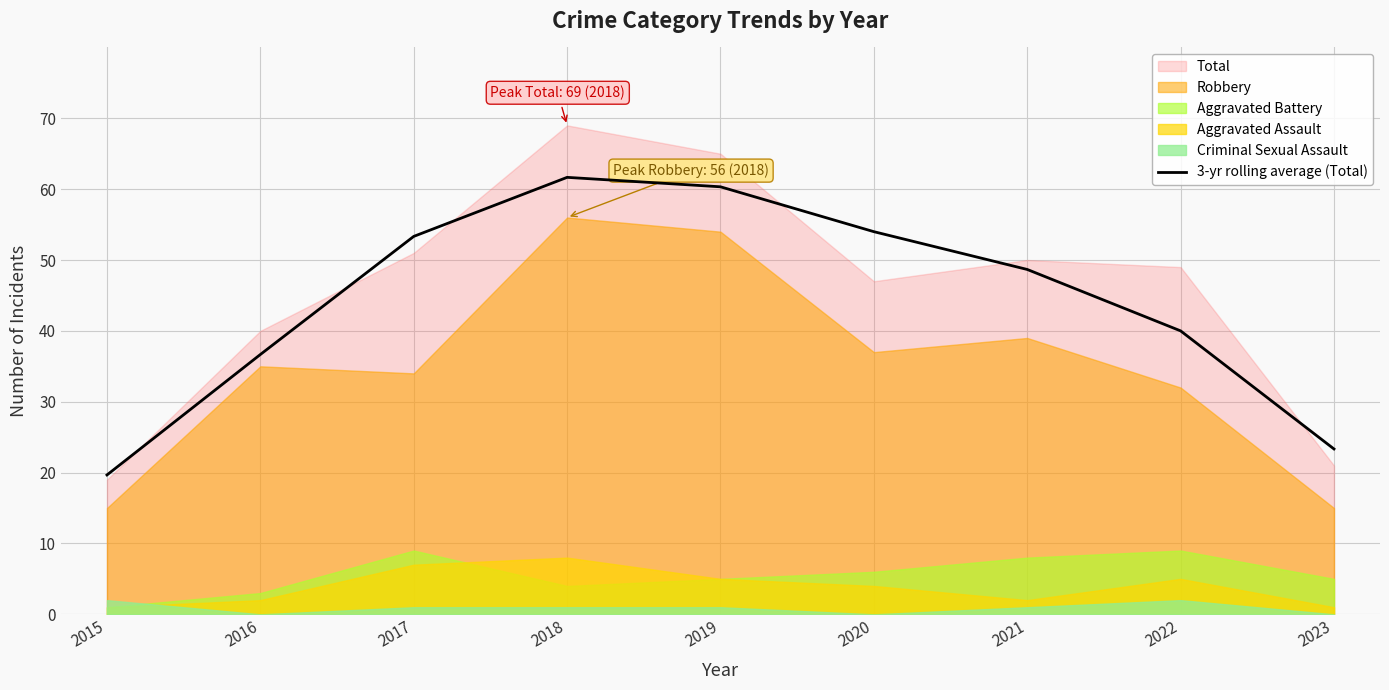

Does the chart display data point markers on the line(s)?

No